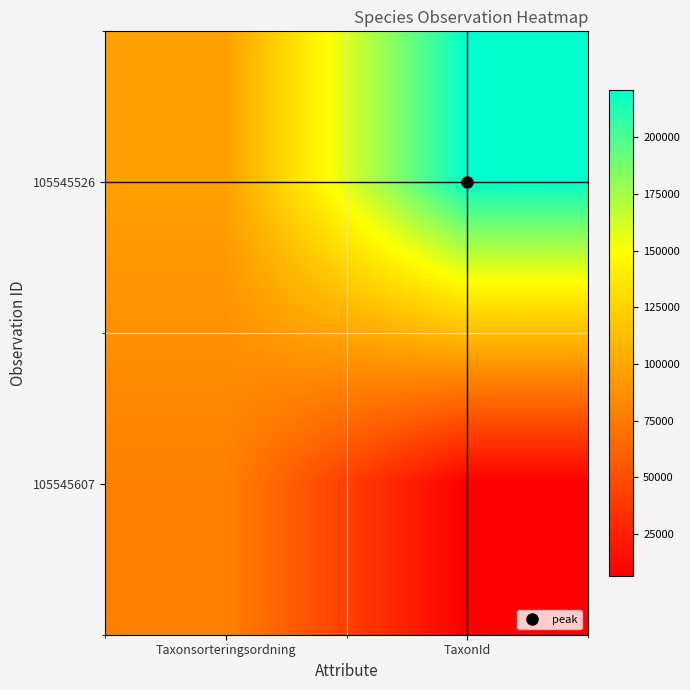

Which series changed the most between Taxonsorteringsordning and TaxonId?

105545526